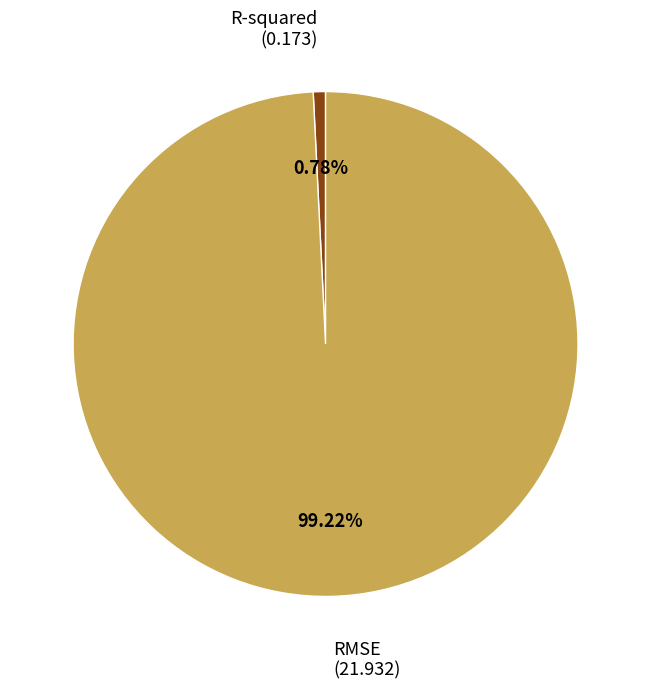

To the nearest percent, what is the average slice percentage?

50%